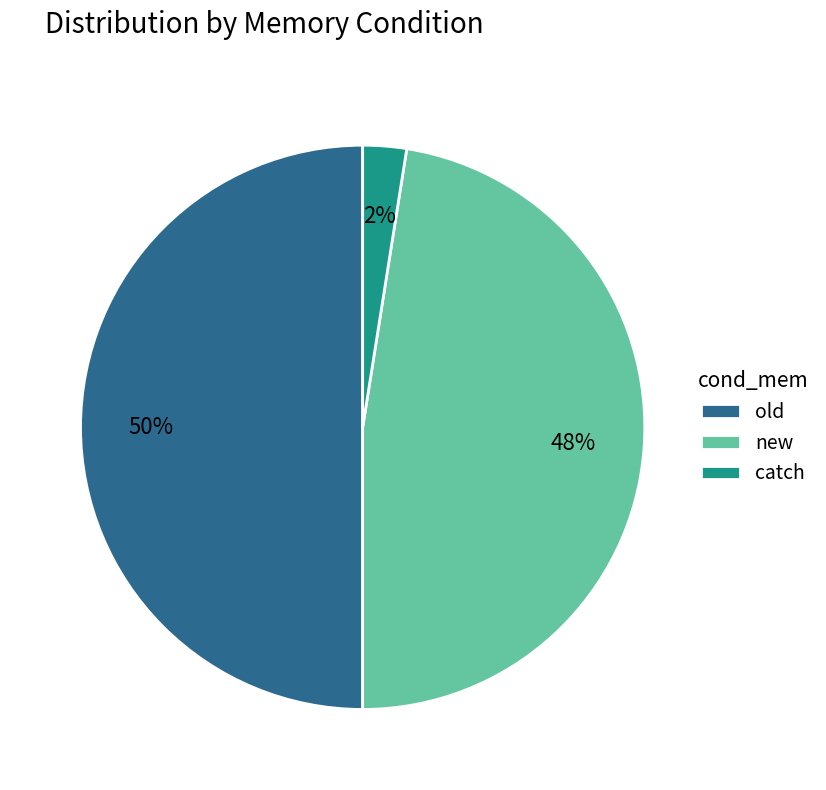

Combined, do old and catch account for over 50%?

Yes